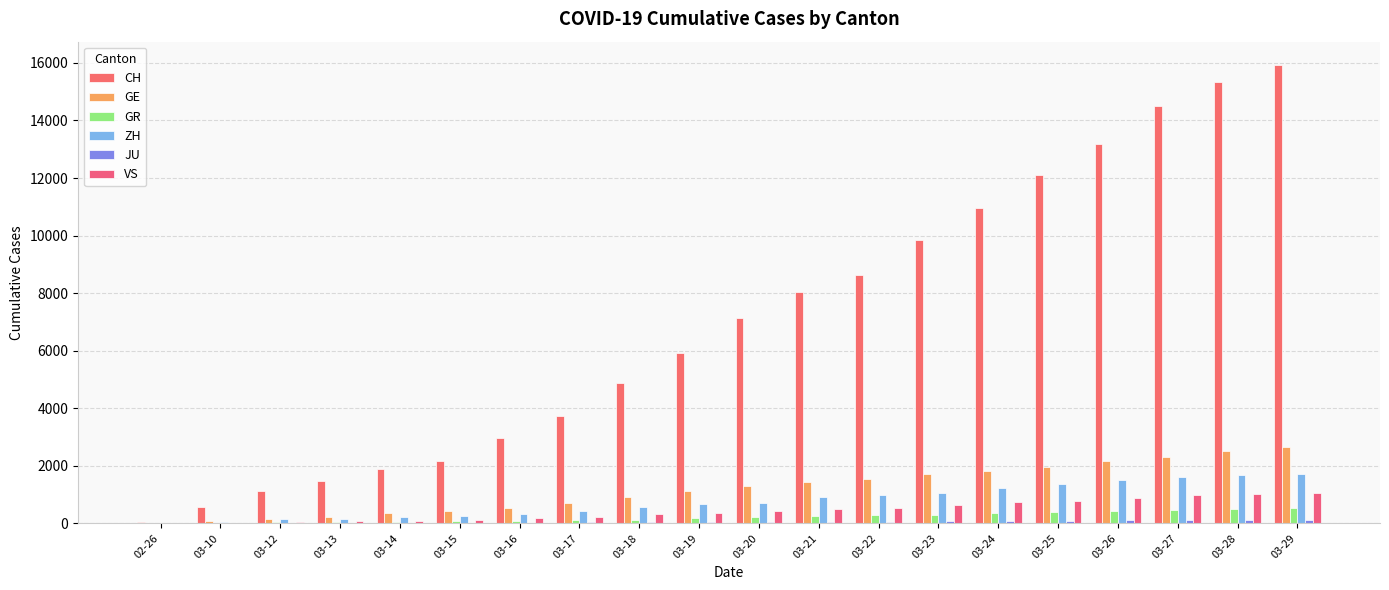

What is the sum of all CH values?

140414